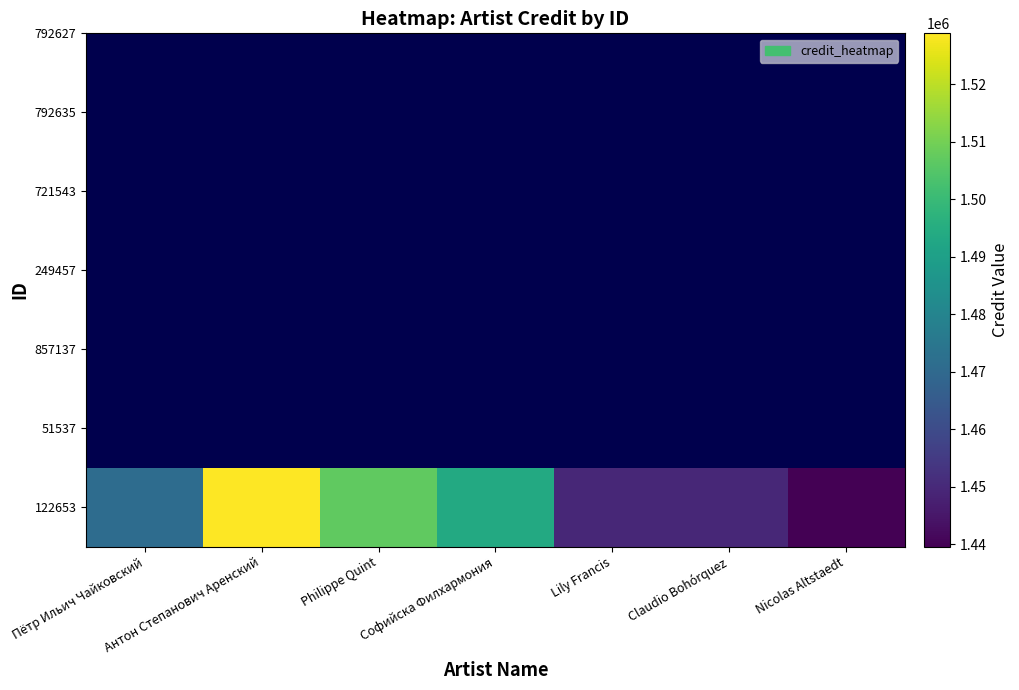

What is the average value?

1476995.6